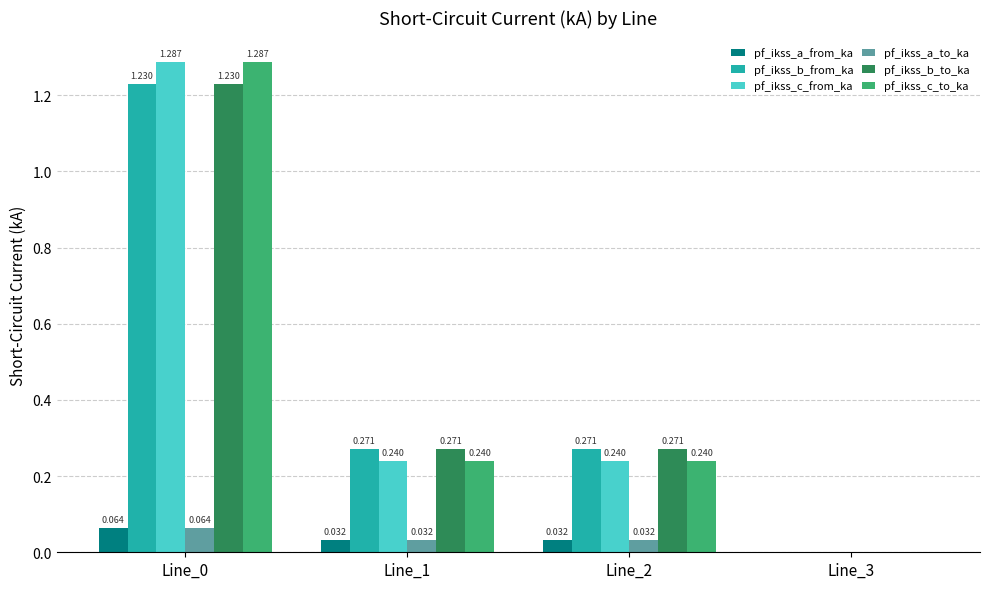

What is the average value of the pf_ikss_b_to_ka series?

0.4